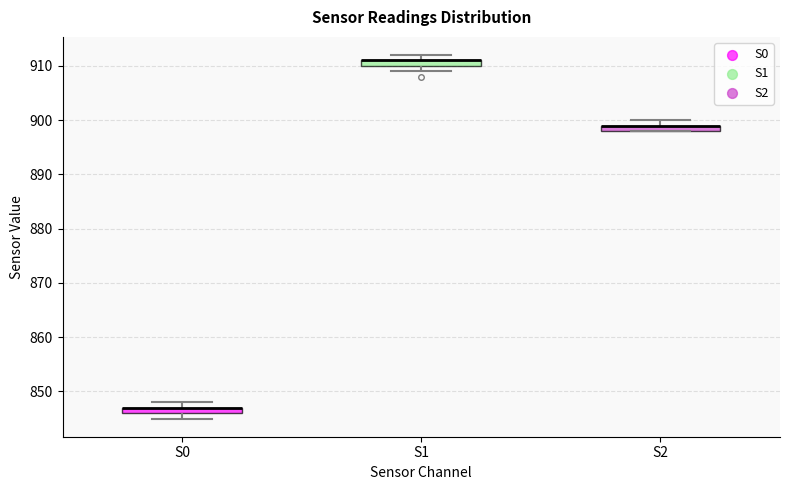

Where is the upper edge of the box for S0 on the y-axis? The values are not printed on the chart, so give them approximately, as read against the axis.

847